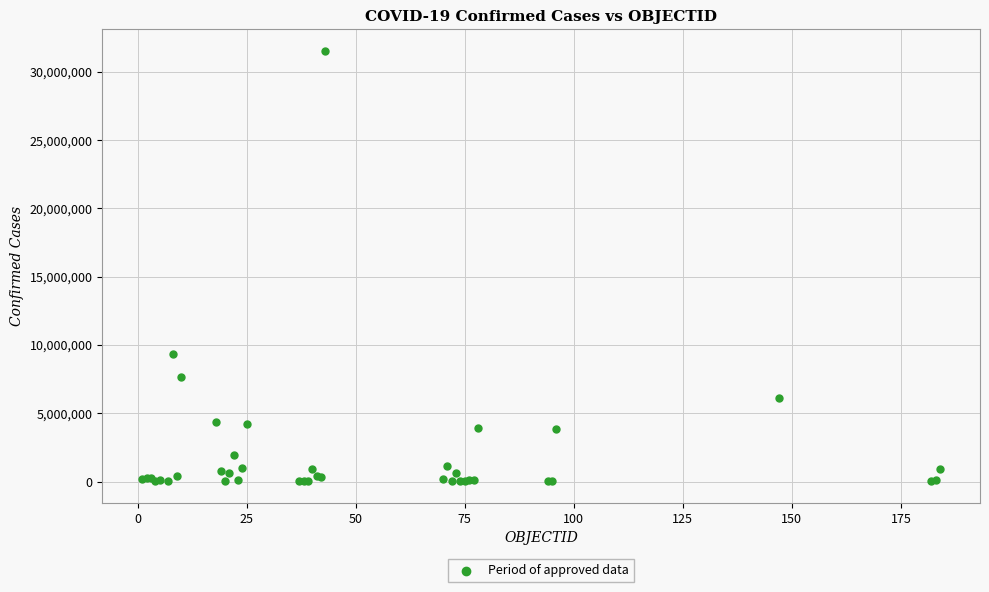

What Y value in the scatter plot is closest to 15774449?

9313453